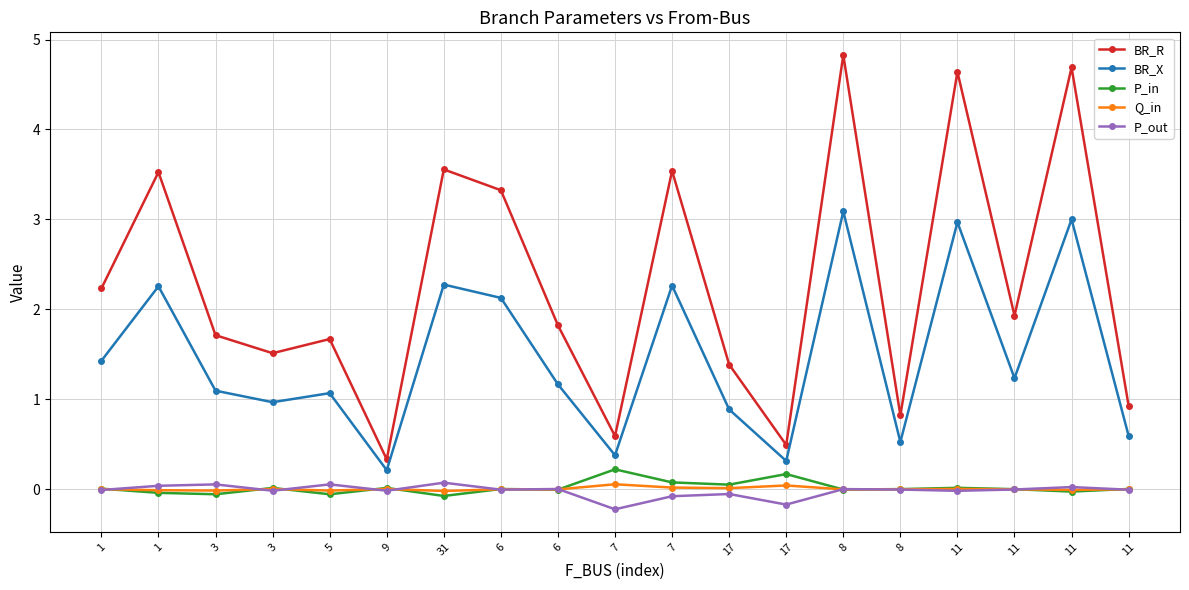

How many distinct data groups are displayed?

5